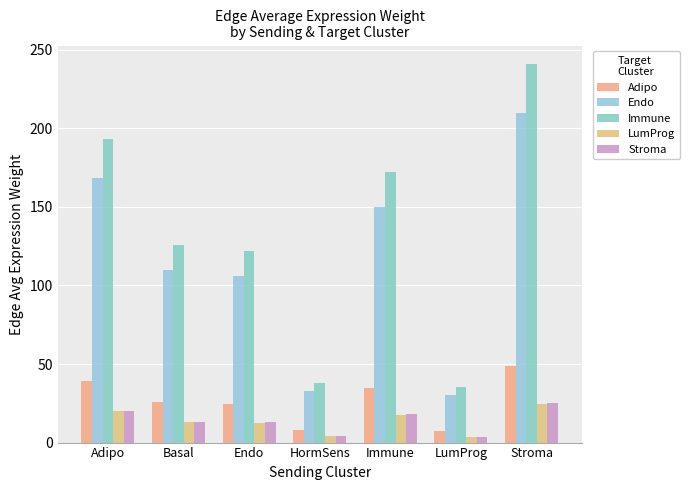

What is the sum of the Endo values at Adipo and Basal?

277.8